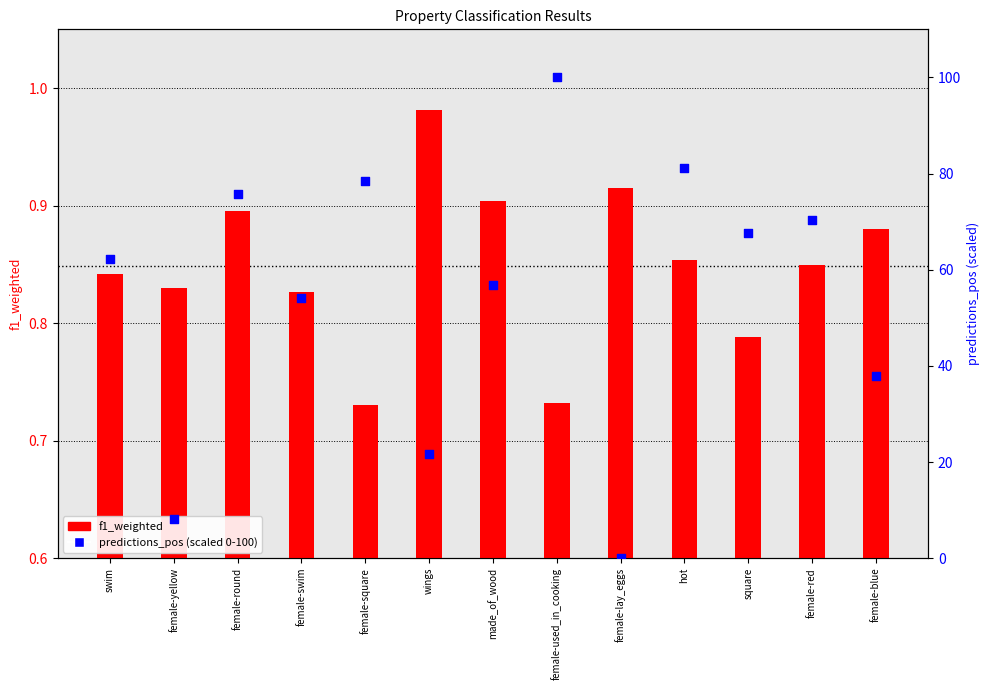

What is the total value across all series at female-lay_eggs?

0.9